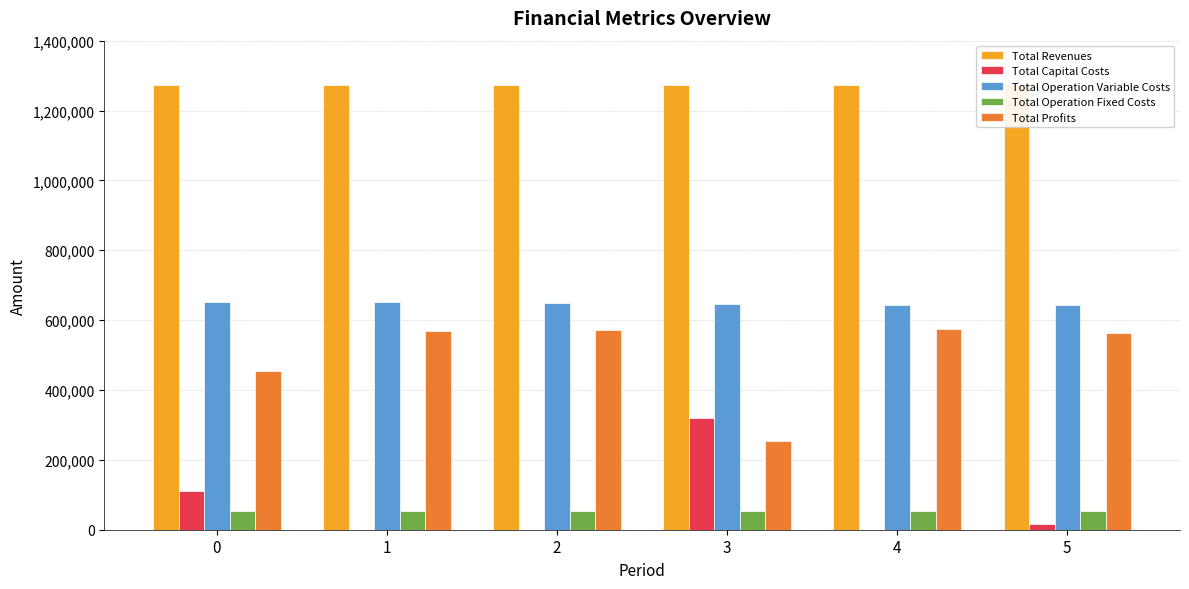

Count the number of data series in this chart.

5